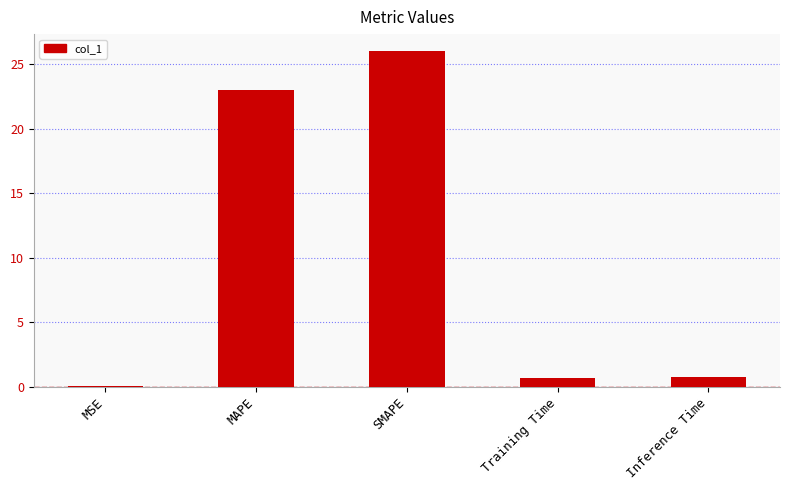

What is the change in value from MSE to Training Time?

+0.6